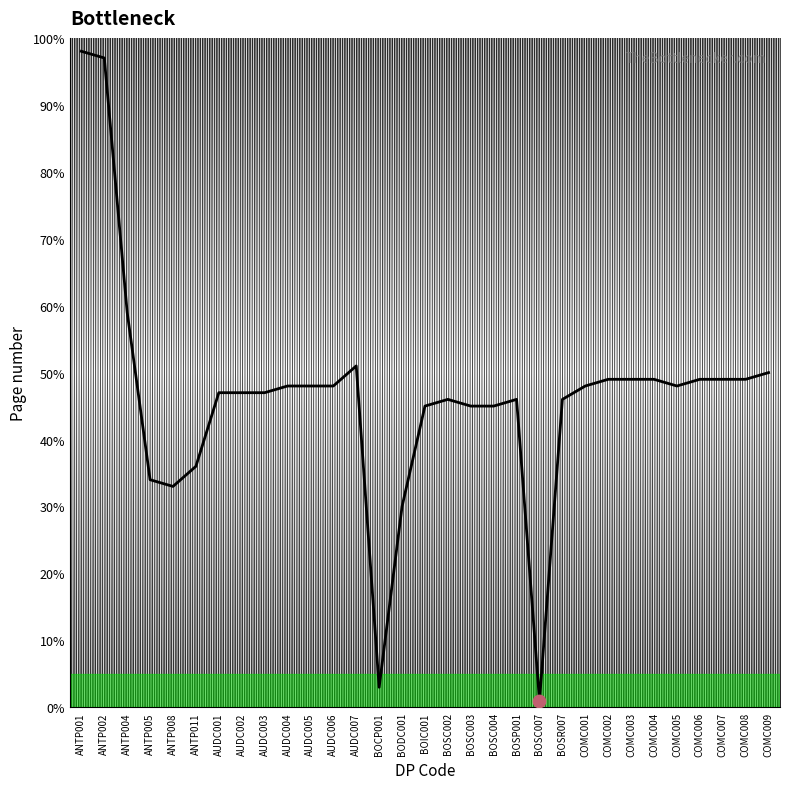

Approximately how many times larger is the value at BODC001 compared to AUDC004?

0.6